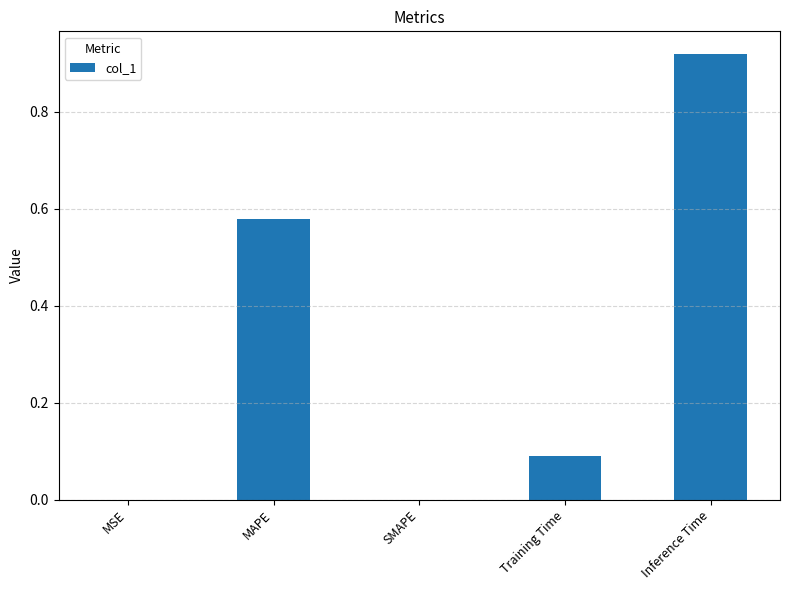

Between MSE and MAPE, which is larger?

MAPE